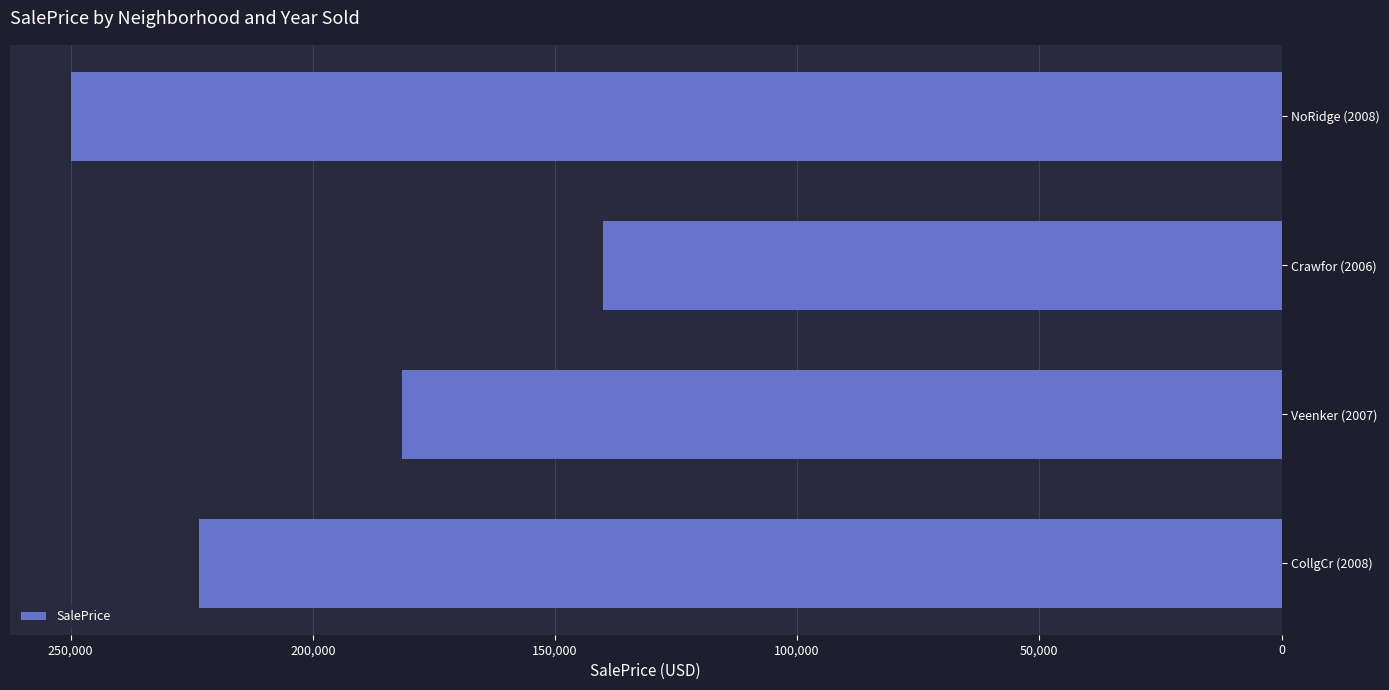

What is the change in value from 50,000 to 100,000?

+42000